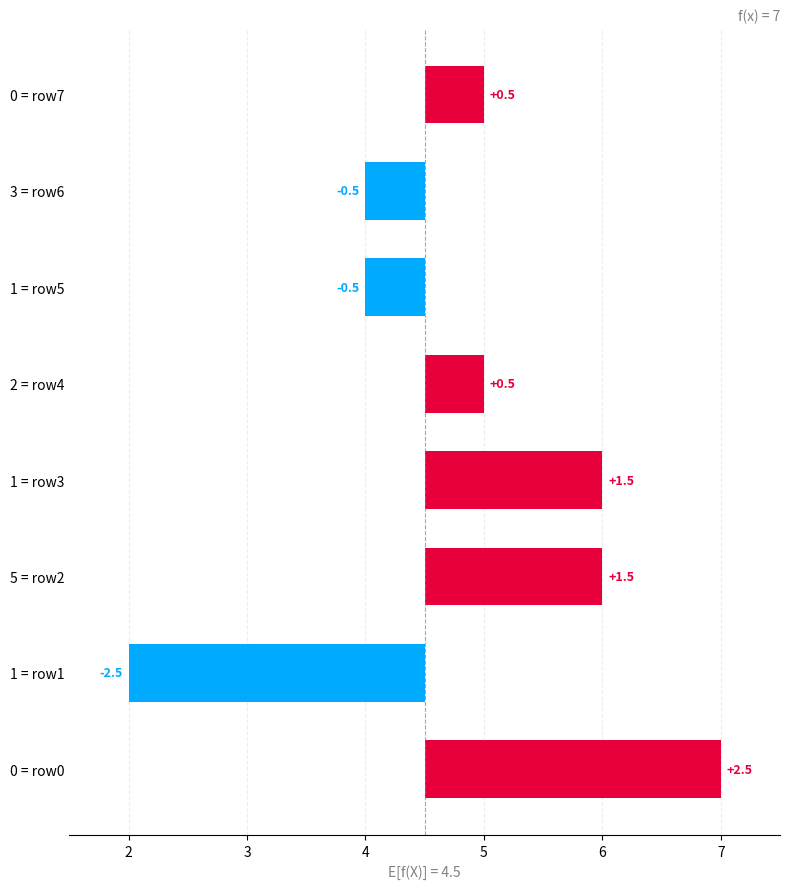

How many distinct data groups are displayed?

1